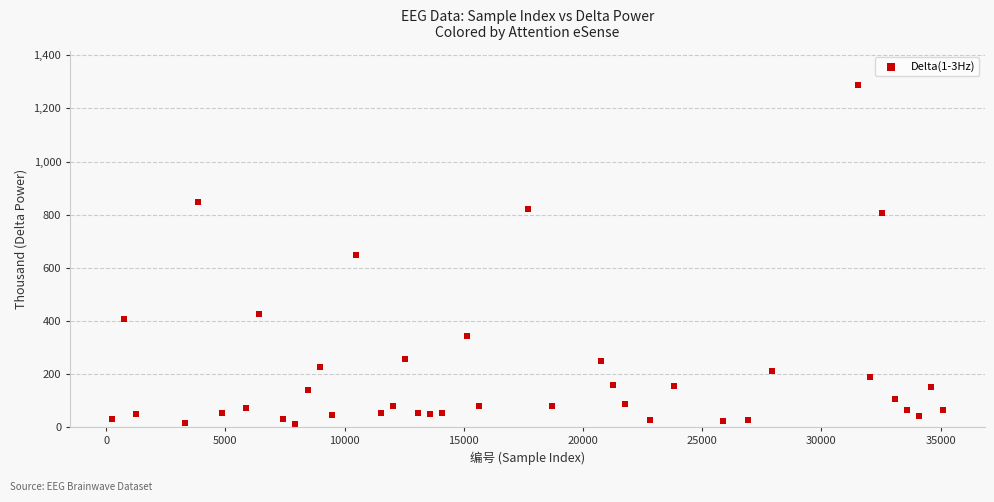

What is the range of X values (max minus min)?

34884.0